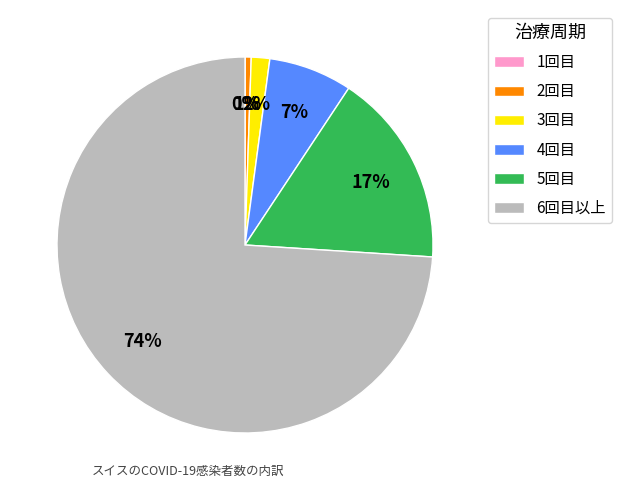

Which slice is the largest?

6回目以上